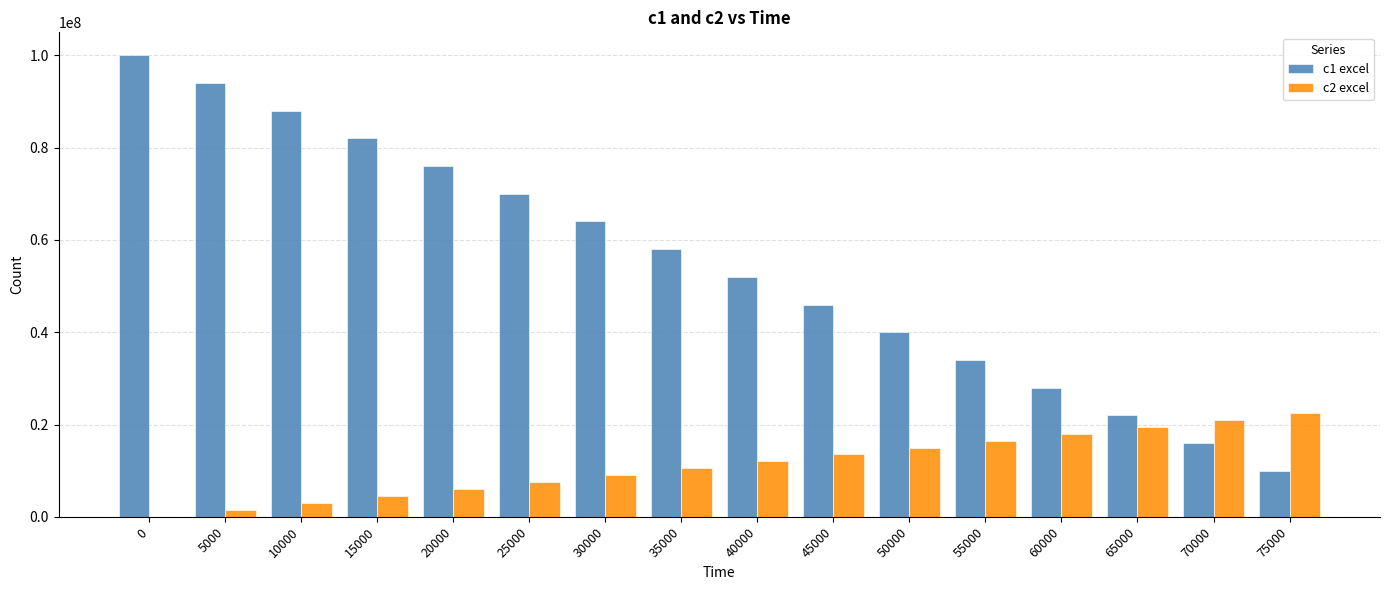

At which label is c2 excel closest to 11250000?

35000